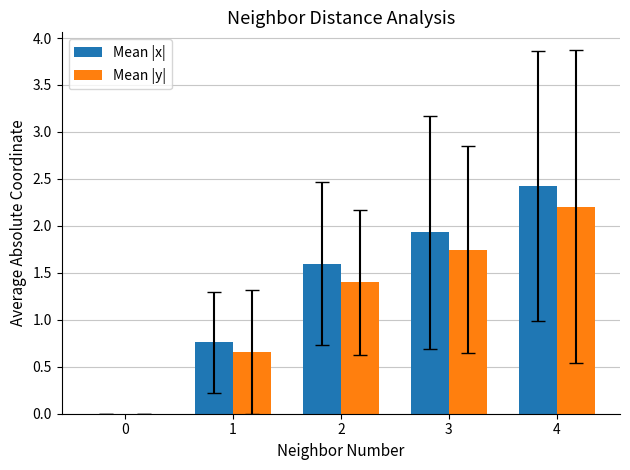

What is the total value across all series at 4?

4.6